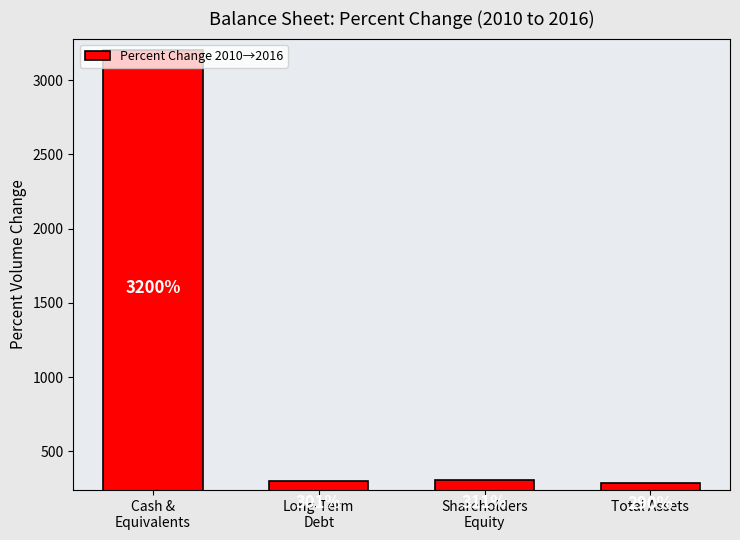

Count the number of categories in the chart.

4